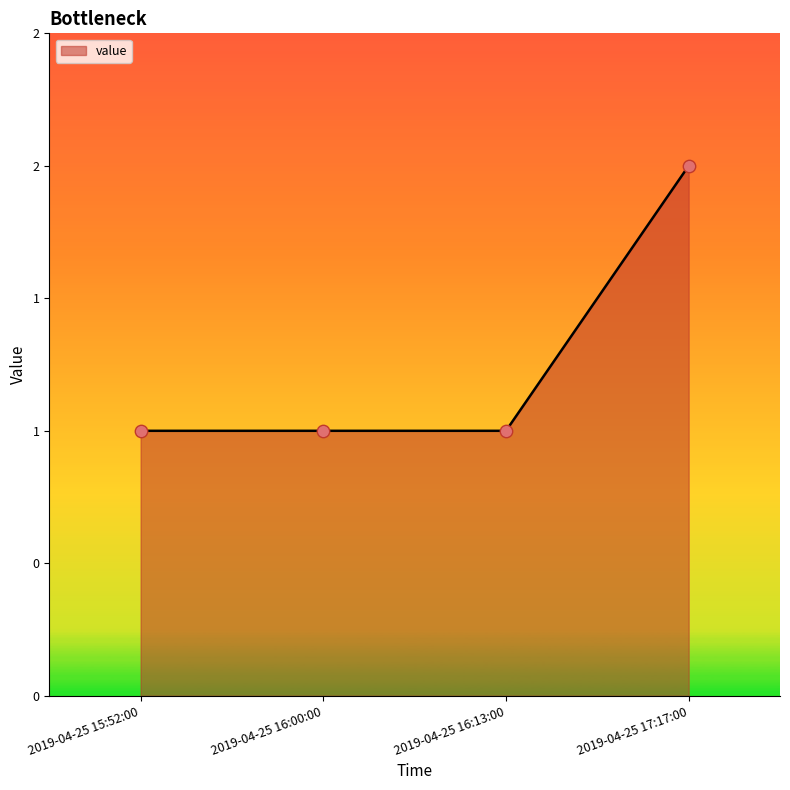

What is the change in value from 2019-04-25 15:52:00 to 2019-04-25 17:17:00?

+1